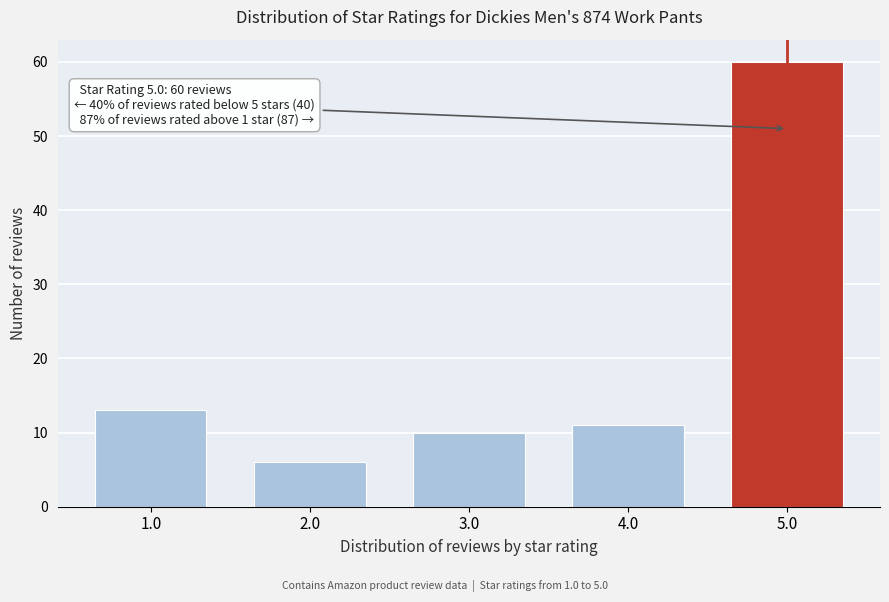

Reading left to right, list all the values displayed in this chart.

13	6	10	11	60